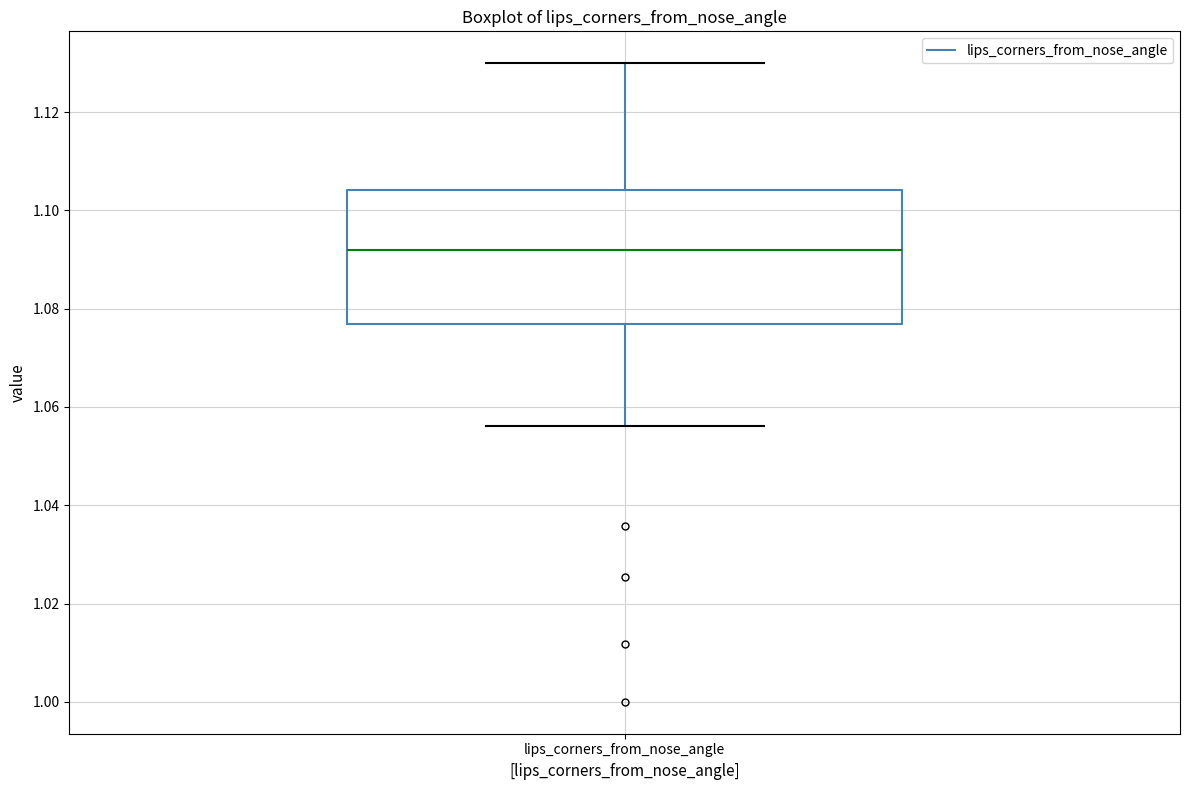

Transcribe this box plot: give where the median line is, the range the box spans, and where the two whiskers end, as read against the y-axis. The values are not printed on the chart, so give them approximately, as read against the axis.

median 1.092, box 1.076 to 1.104, whiskers 1.056 to 1.130